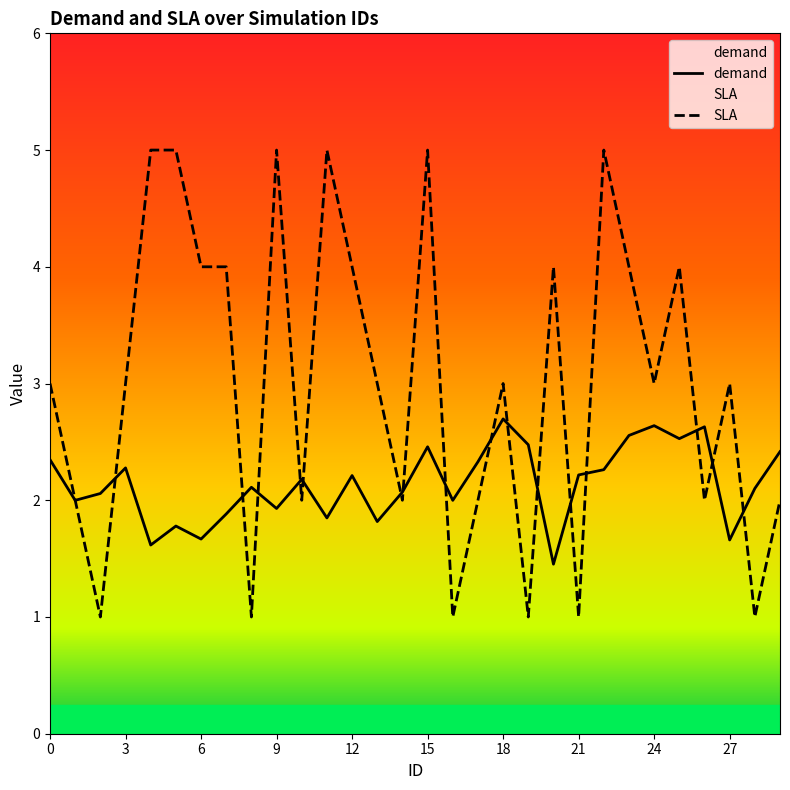

Reading right to left, extract all data points from this chart.

demand: 2.4	2.1	1.7	2.6	2.5	2.6	2.6	2.3	2.2	1.5	2.5	2.7	2.3	2.0	2.5	2.1	1.8	2.2	1.8	2.2	1.9	2.1	1.9	1.7	1.8	1.6	2.3	2.1	2.0	2.3
SLA: 2.0	1.0	3.0	2.0	4.0	3.0	4.0	5.0	1.0	4.0	1.0	3.0	2.0	1.0	5.0	2.0	3.0	4.0	5.0	2.0	5.0	1.0	4.0	4.0	5.0	5.0	3.0	1.0	2.0	3.0